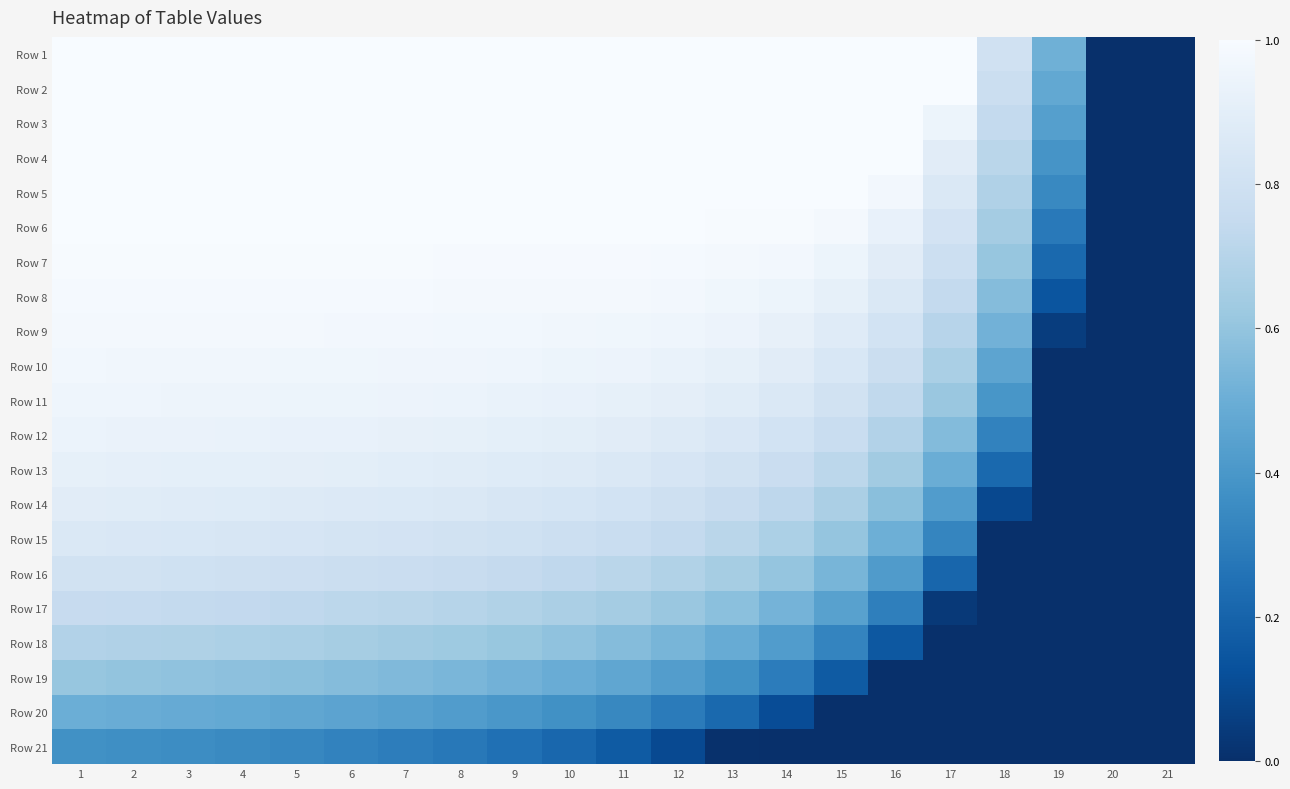

Rank the series by their maximum value, from lowest to highest.

Row 21, Row 20, Row 19, Row 18, Row 17, Row 16, Row 15, Row 14, Row 13, Row 12, Row 11, Row 10, Row 9, Row 8, Row 7, Row 6, Row 5, Row 4, Row 3, Row 2, Row 1